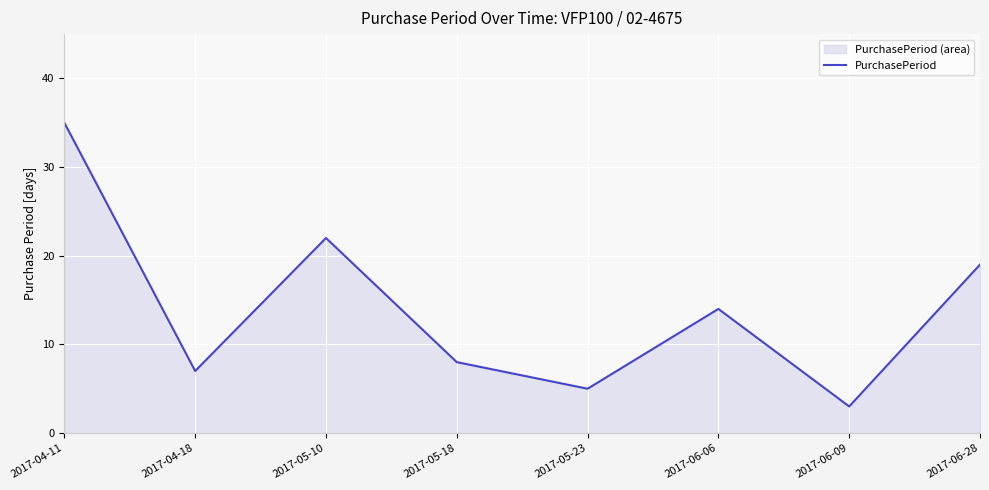

What is the minimum value shown in the chart?

3